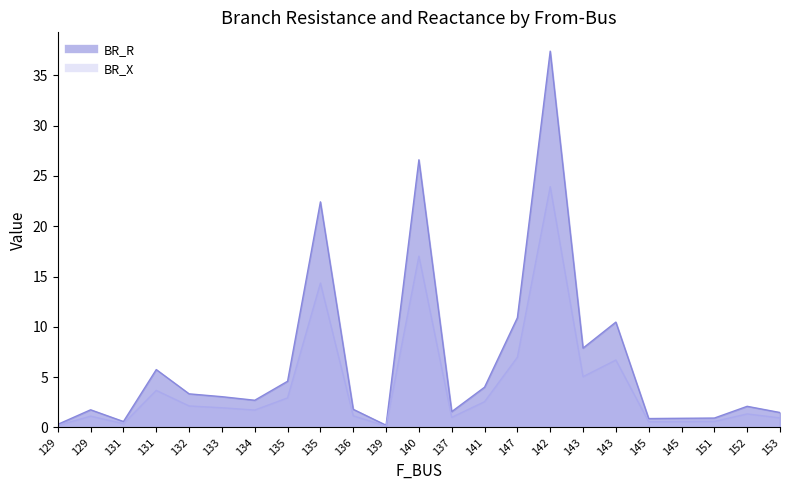

At which label does BR_X reach its minimum?

139